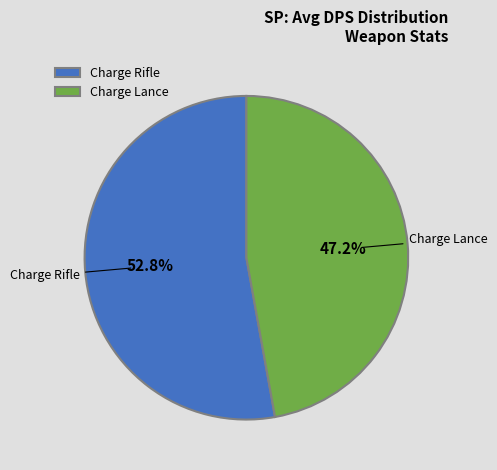

To the nearest percent, what is the difference between the largest and smallest slice percentages?

6%